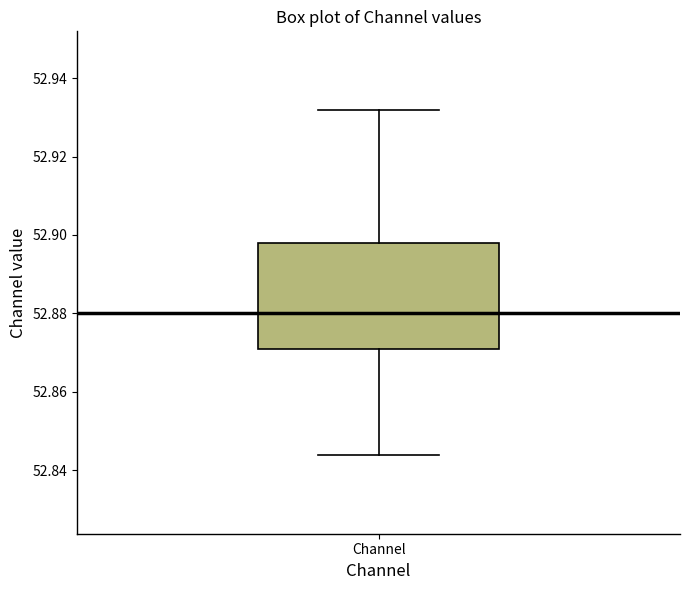

Read this box plot against the y-axis: the position of the median line, the range covered by the box, and the ends of both whiskers. The values are not printed on the chart, so give them approximately, as read against the axis.

median 52.880, box 52.870 to 52.898, whiskers 52.844 to 52.932